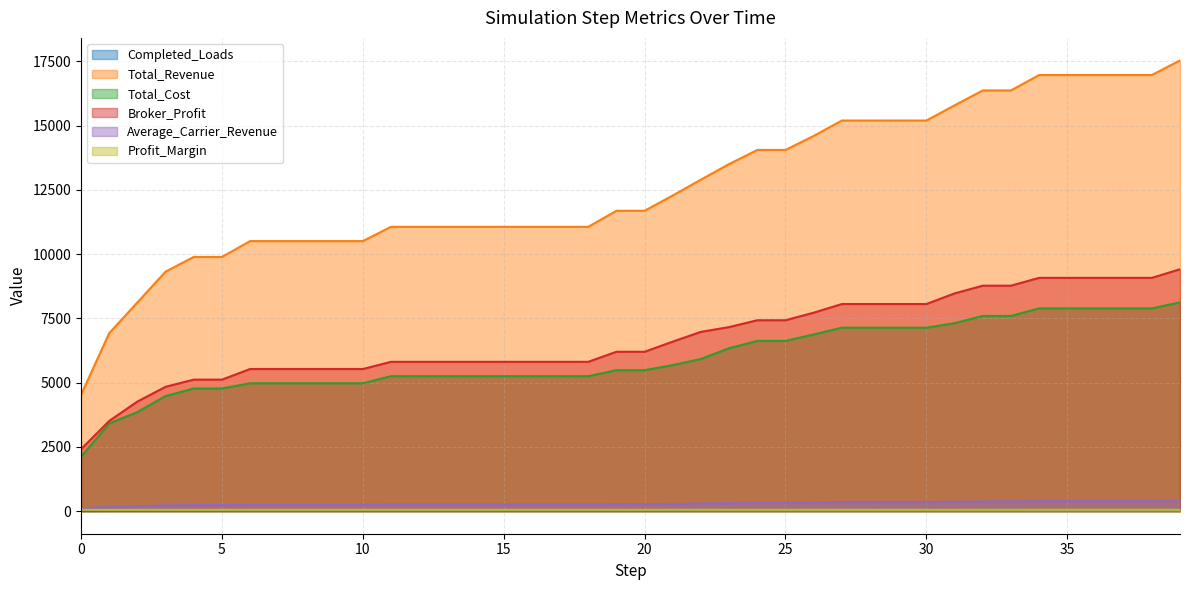

Read the Total_Cost value at 27.

7137.9